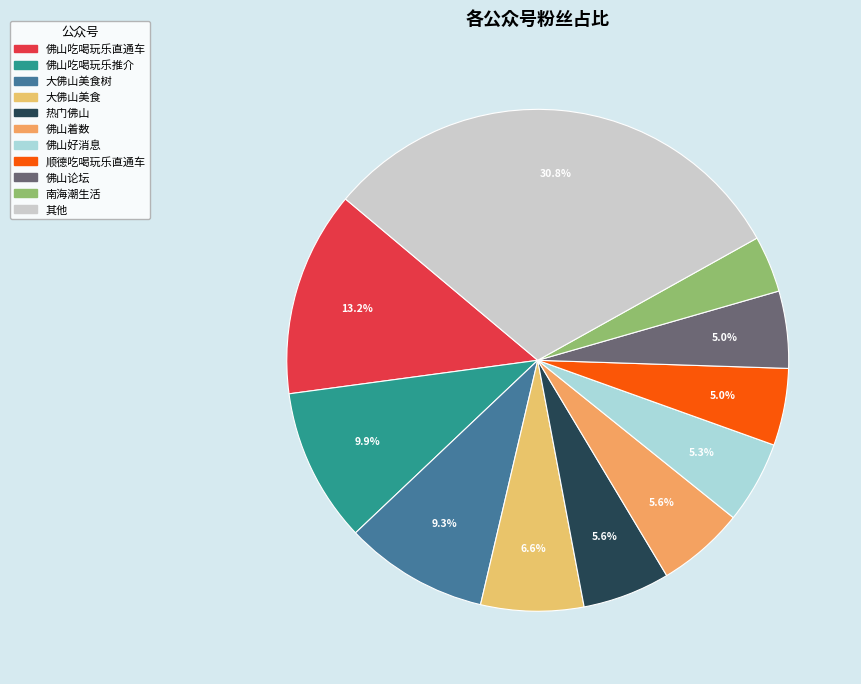

Count the number of slices in the pie.

11